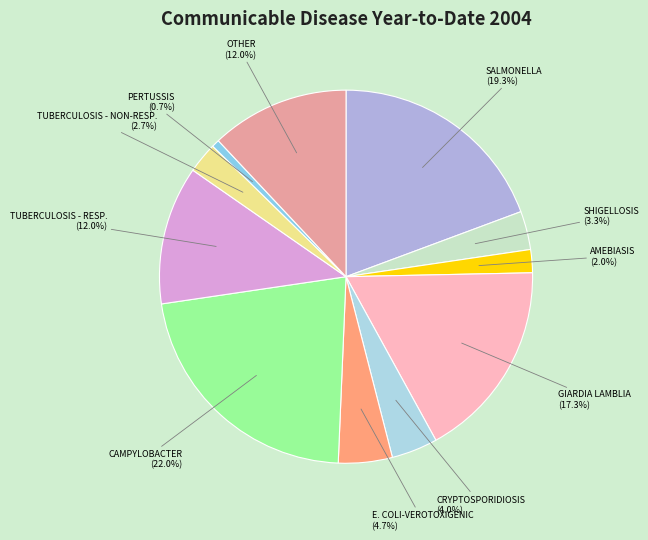

Is there any slice that represents more than half of the pie?

No